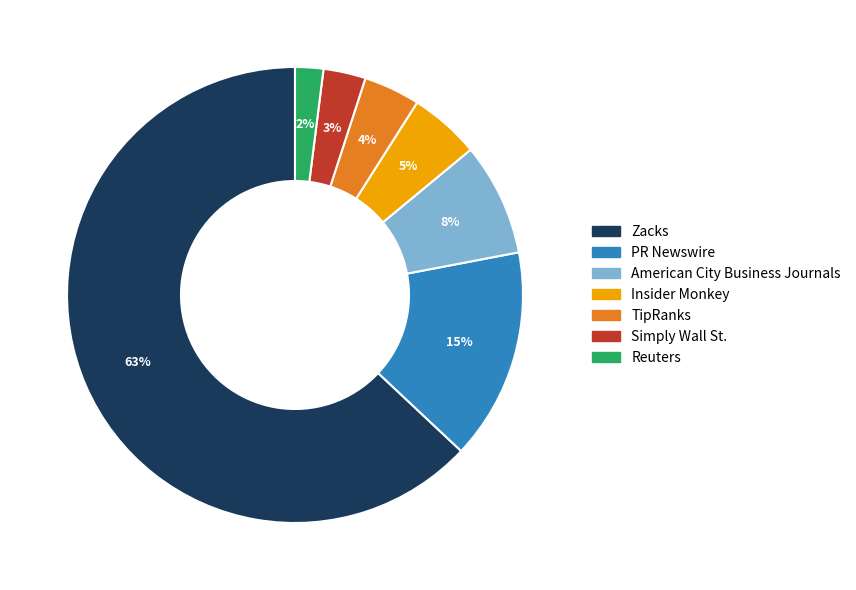

Does any single category account for the majority?

Yes